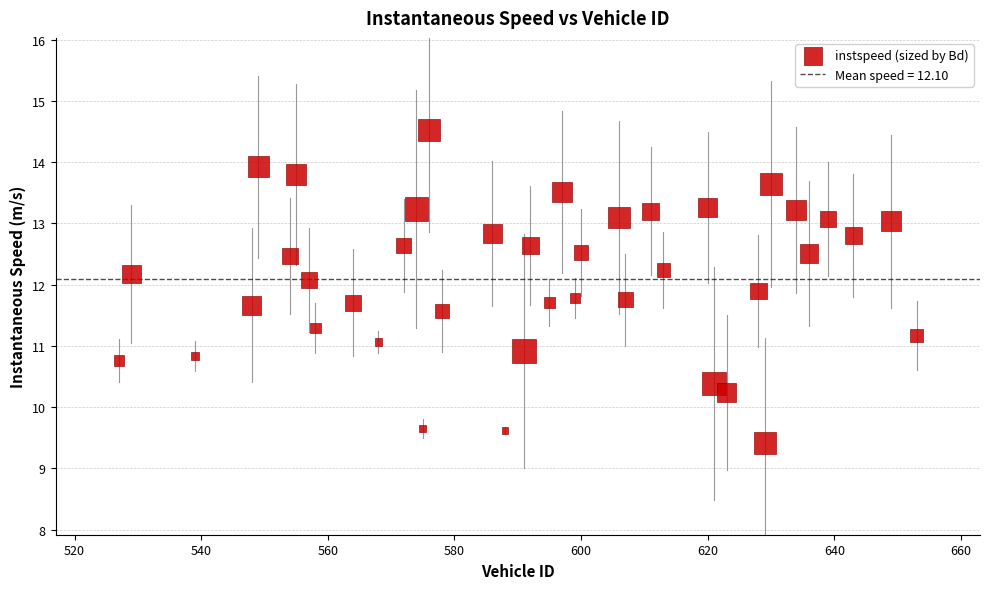

What is the range of X values (max minus min)?

126.0